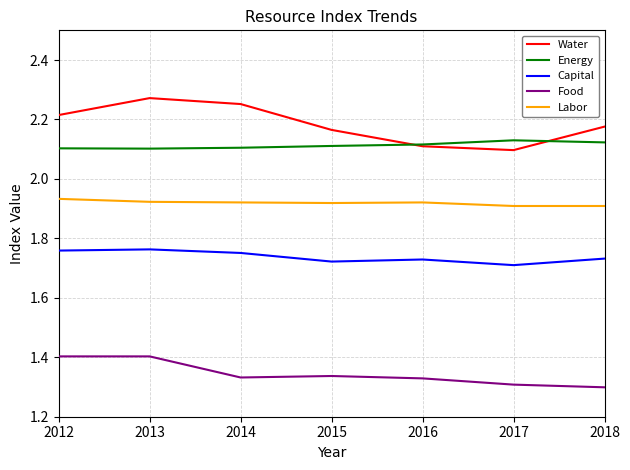

Which series has the largest total across all categories?

Water